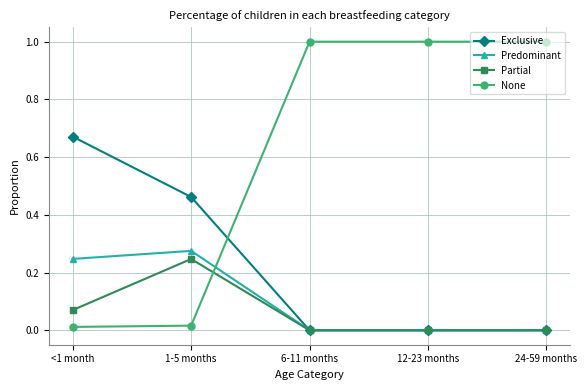

At how many categories does at least one series exceed 0?

5